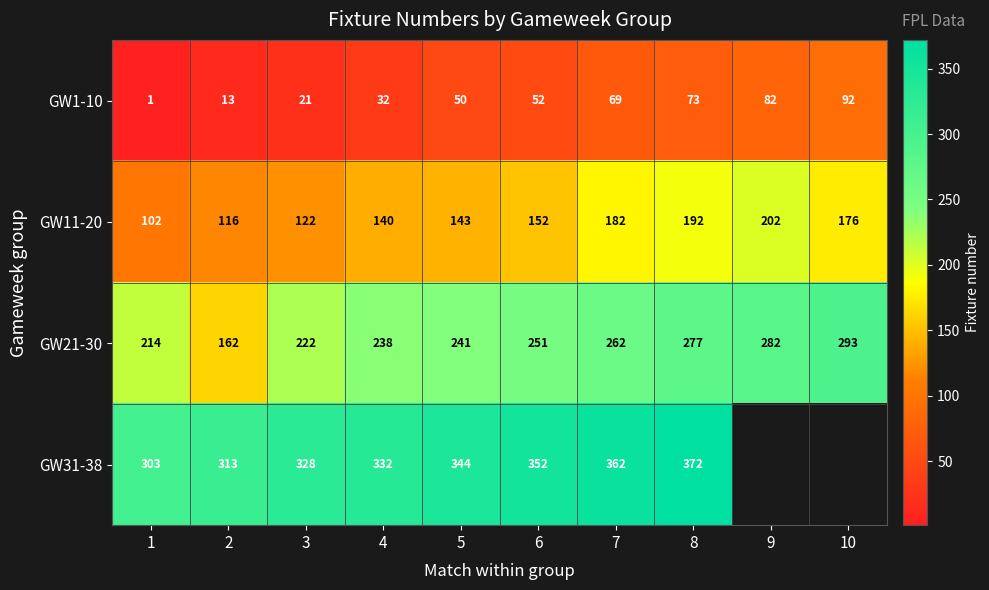

How many data points in GW21-30 are less than 251?

5